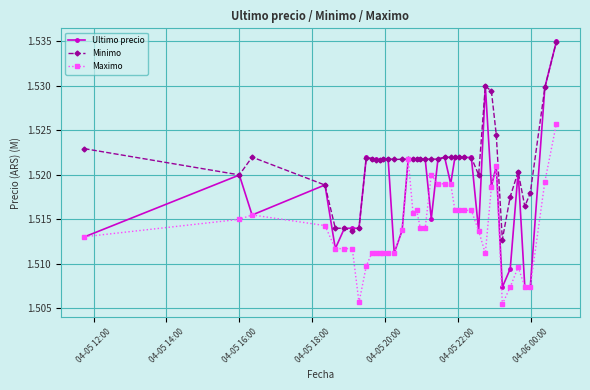

How many Ultimo precio values are between 1 and 2?

40